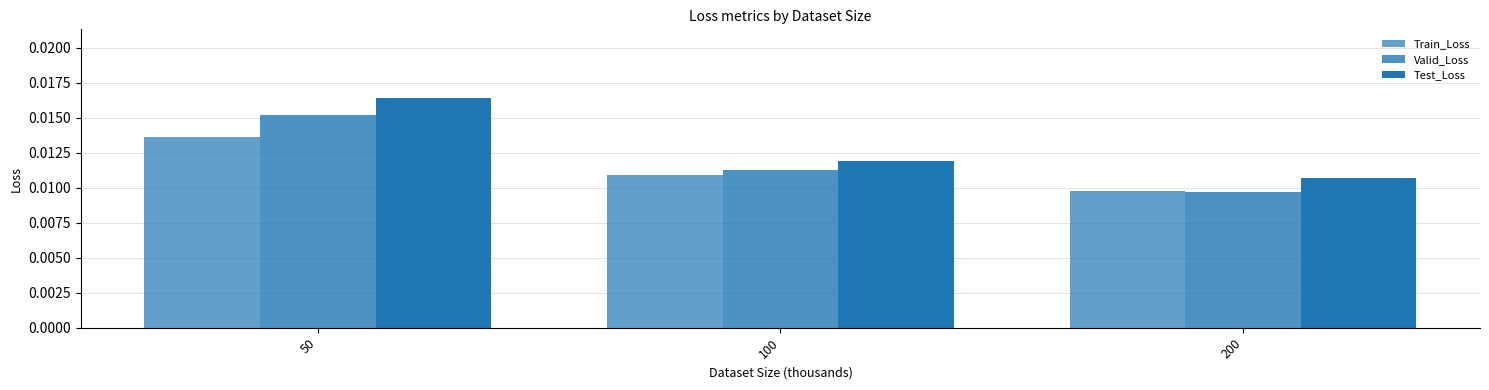

How many categories are shown in the chart?

3